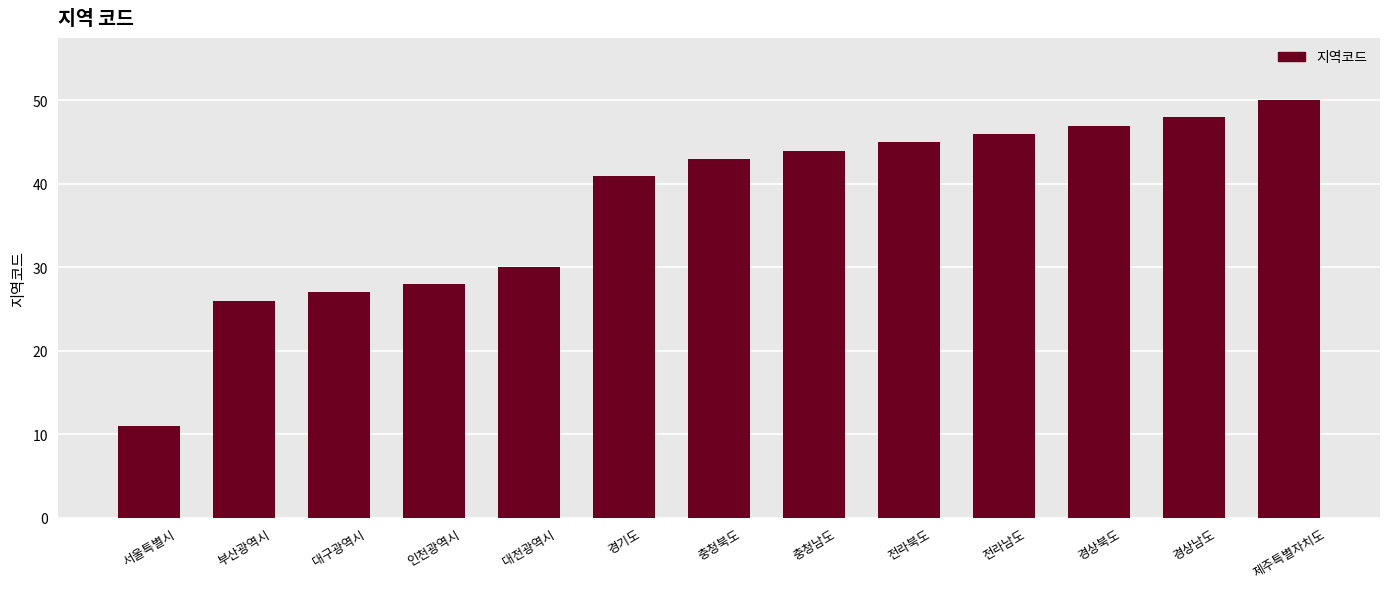

Which has a higher value, 부산광역시 or 대구광역시?

대구광역시